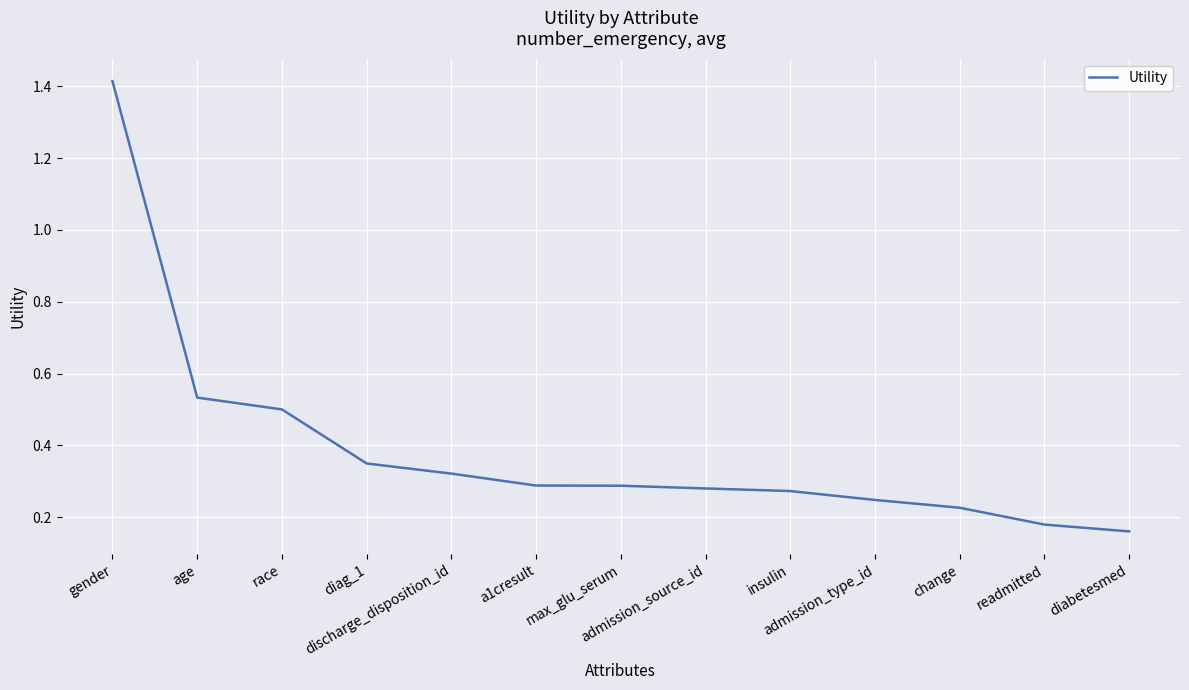

Which label corresponds to the largest value in the chart?

gender